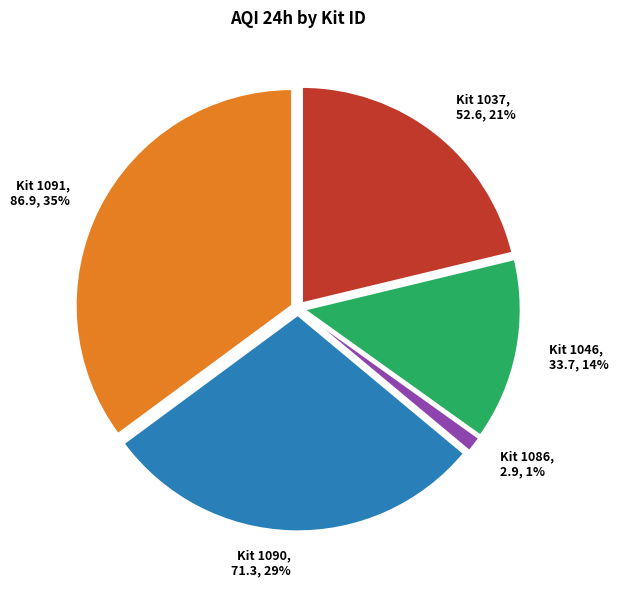

How many slices are in this pie chart?

5